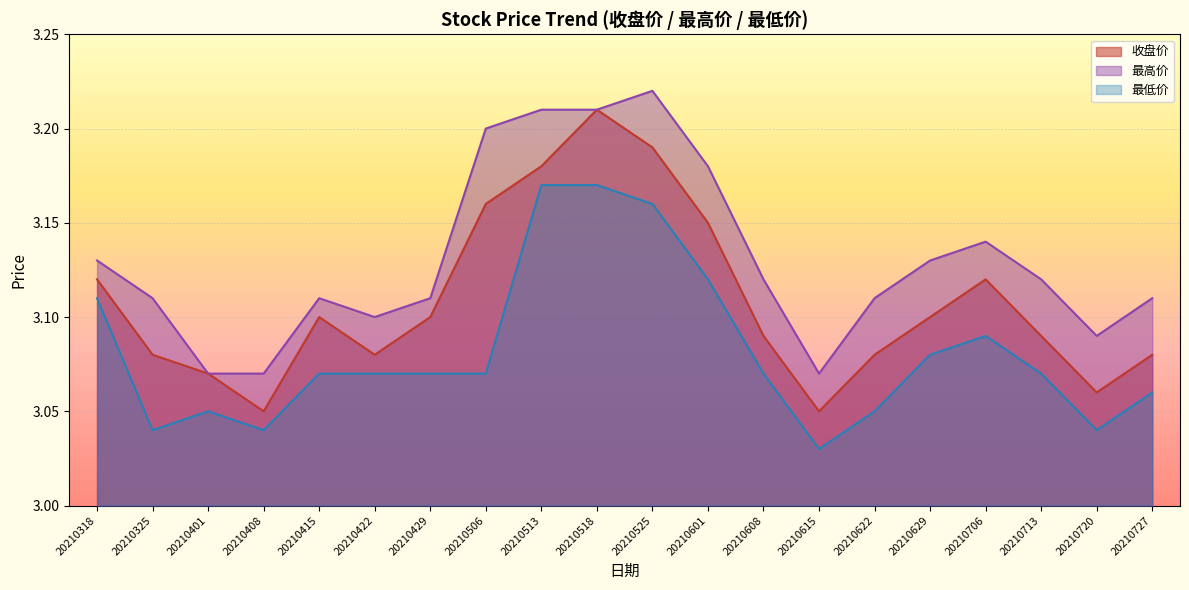

True or false: 最高价 and 收盘价 intersect in this chart.

False